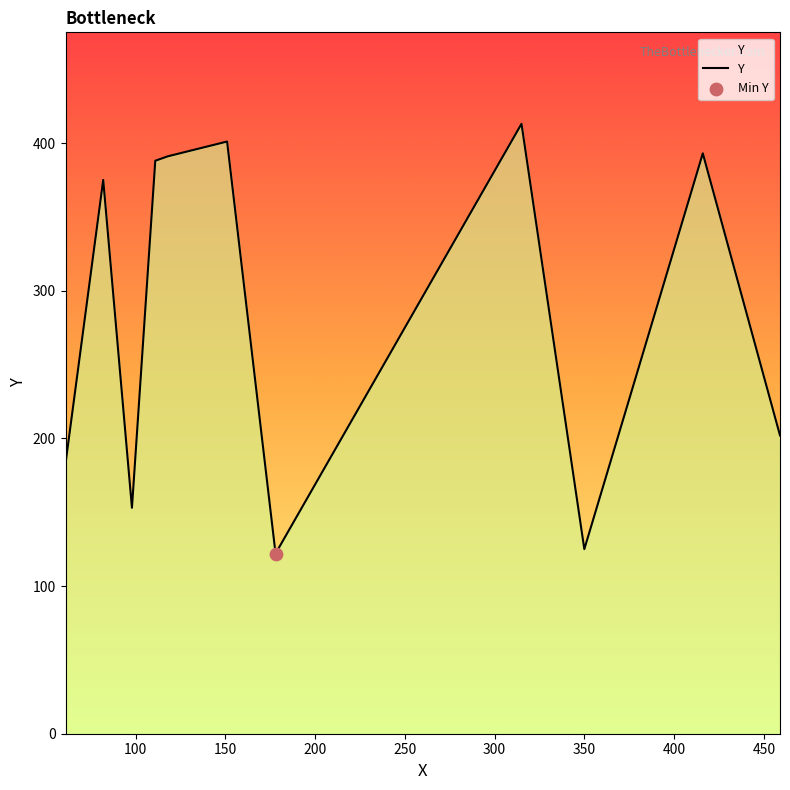

What is the ratio of the value at 98 to the value at 350?

1.2